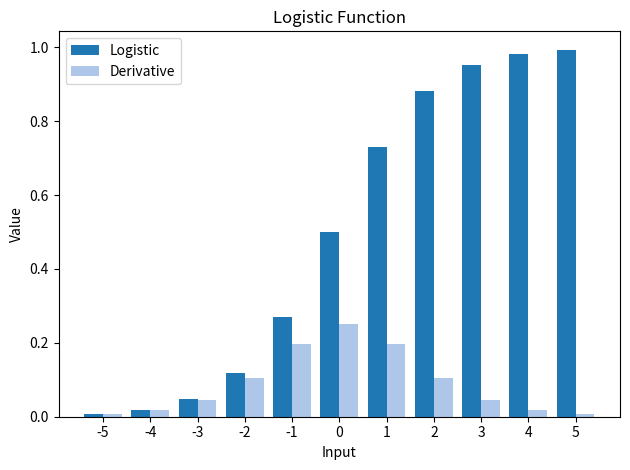

What are all the series names shown in the legend?

Logistic, Derivative